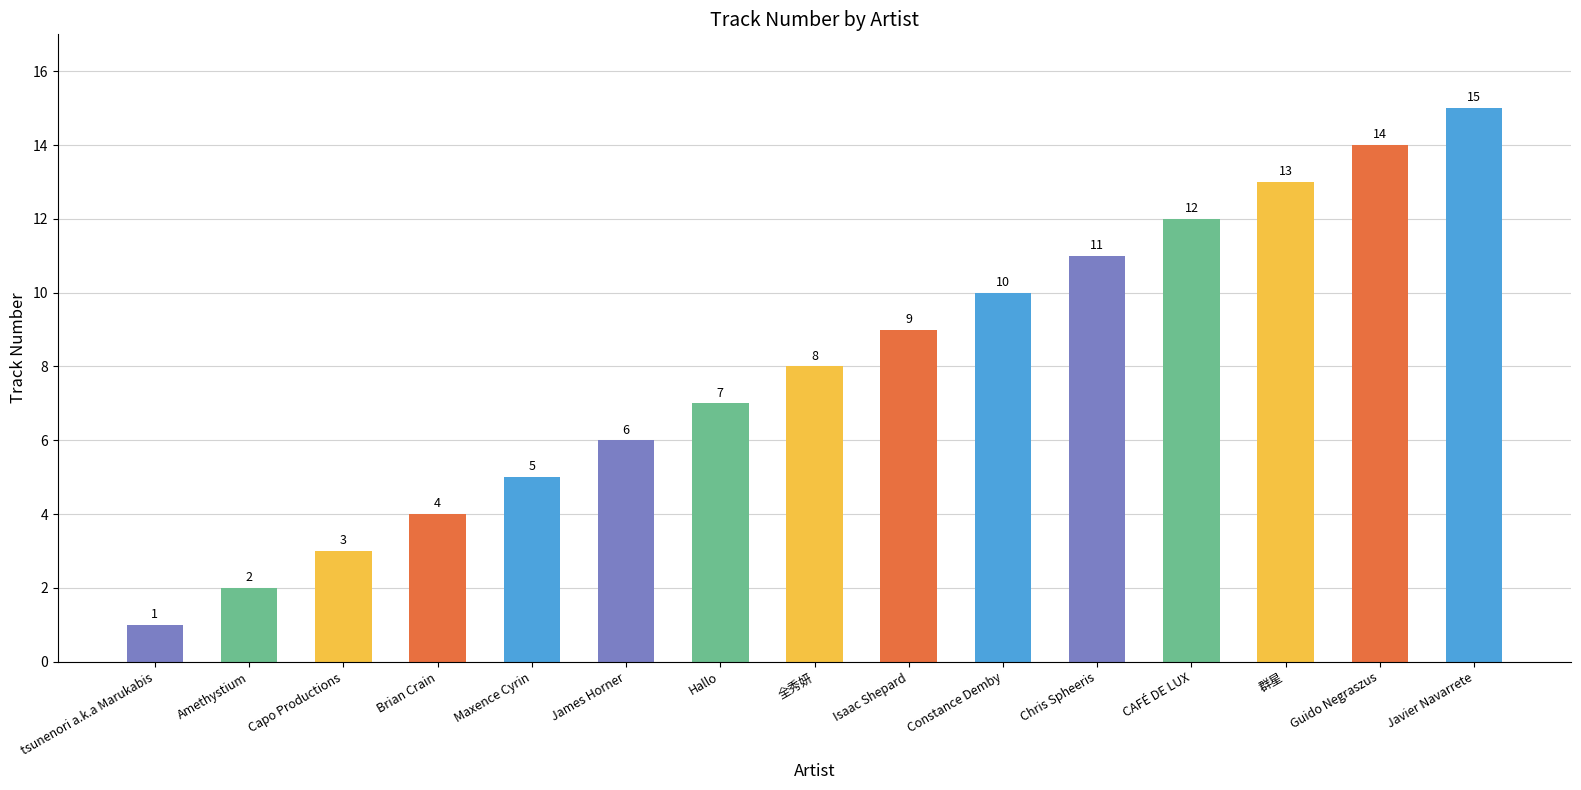

What is the change in value from Amethystium to Maxence Cyrin?

+3